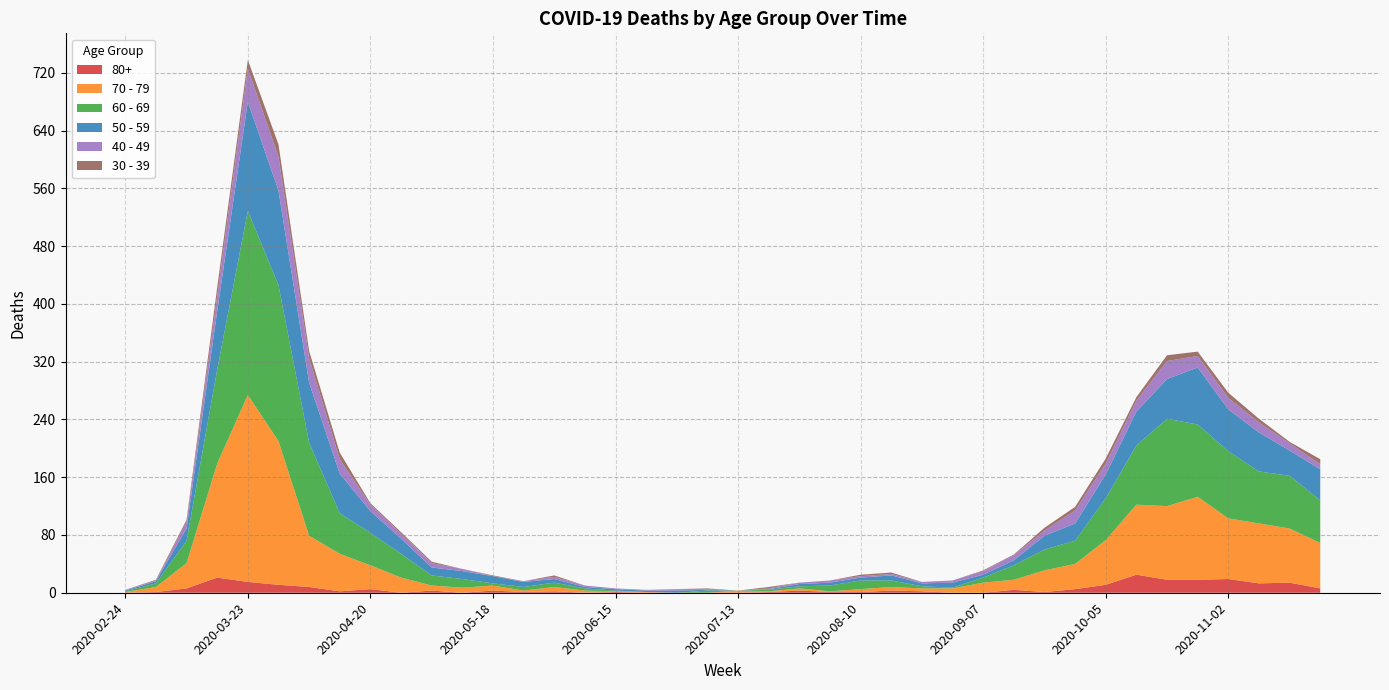

Reading right to left, what are all the values shown in this chart?

80+: 6	14	13	19	18	18	25	11	5	1	4	0	0	2	3	1	1	3	1	0	0	0	0	1	0	2	1	3	0	3	0	5	2	8	11	15	21	6	1	0
30 - 39: 7	2	5	7	6	8	5	7	5	4	1	1	0	0	2	2	0	0	2	0	1	0	0	0	0	2	0	1	0	2	2	2	9	10	17	12	12	3	1	0
40 - 49: 7	10	14	16	16	25	15	15	18	7	7	5	3	2	2	2	3	2	1	0	1	2	1	1	2	3	1	0	3	6	7	9	20	34	47	46	21	9	1	1
50 - 59: 43	35	54	58	79	55	47	33	24	19	7	4	7	4	7	4	4	3	1	0	1	3	2	2	2	5	7	10	11	11	21	30	55	83	131	151	81	17	3	1
60 - 69: 59	73	72	93	100	121	82	58	32	29	20	7	1	3	9	12	8	3	2	0	3	0	0	1	3	6	5	3	12	14	33	45	56	129	216	255	130	31	5	1
70 - 79: 63	75	83	84	115	102	97	62	35	30	14	14	6	4	5	4	1	3	1	3	0	0	1	1	3	6	2	7	7	7	21	33	52	71	199	259	158	35	7	1